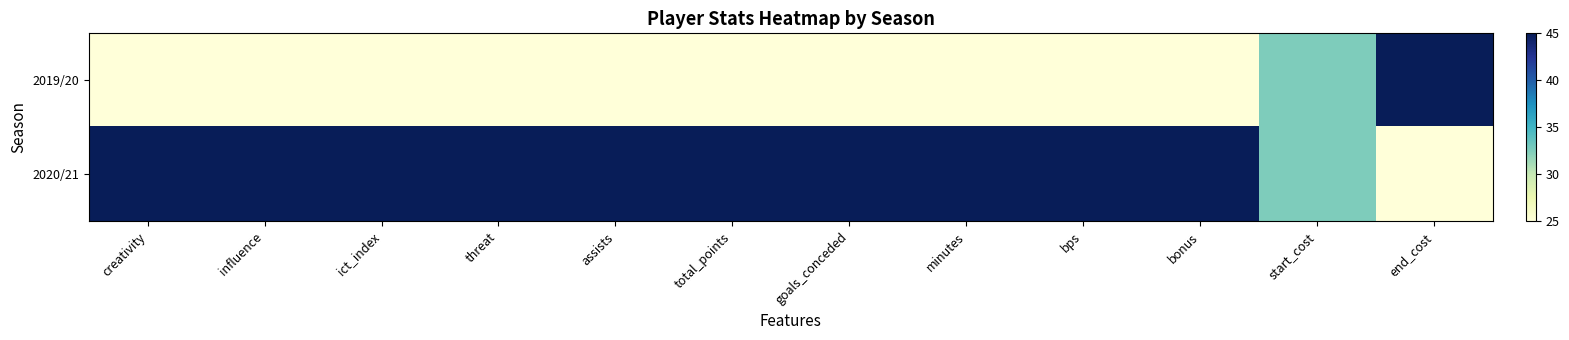

Reading left to right, extract all data points from this chart.

2019/20: creativity=25.0	influence=25.0	ict_index=25.0	threat=25.0	assists=25.0	total_points=25.0	goals_conceded=25.0	minutes=25.0	bps=25.0	bonus=25.0	start_cost=32.5	end_cost=45.0
2020/21: creativity=45.0	influence=45.0	ict_index=45.0	threat=45.0	assists=45.0	total_points=45.0	goals_conceded=45.0	minutes=45.0	bps=45.0	bonus=45.0	start_cost=32.5	end_cost=25.0